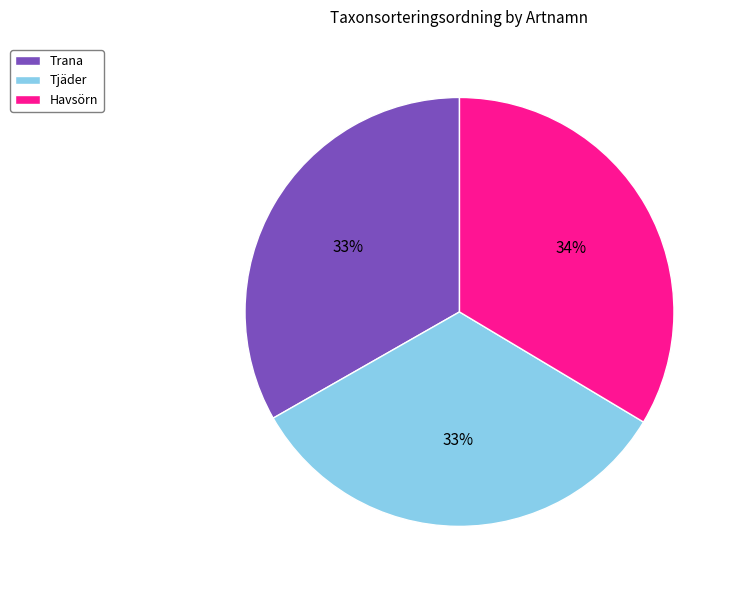

What percentage is the Havsörn slice, to the nearest percent?

34%